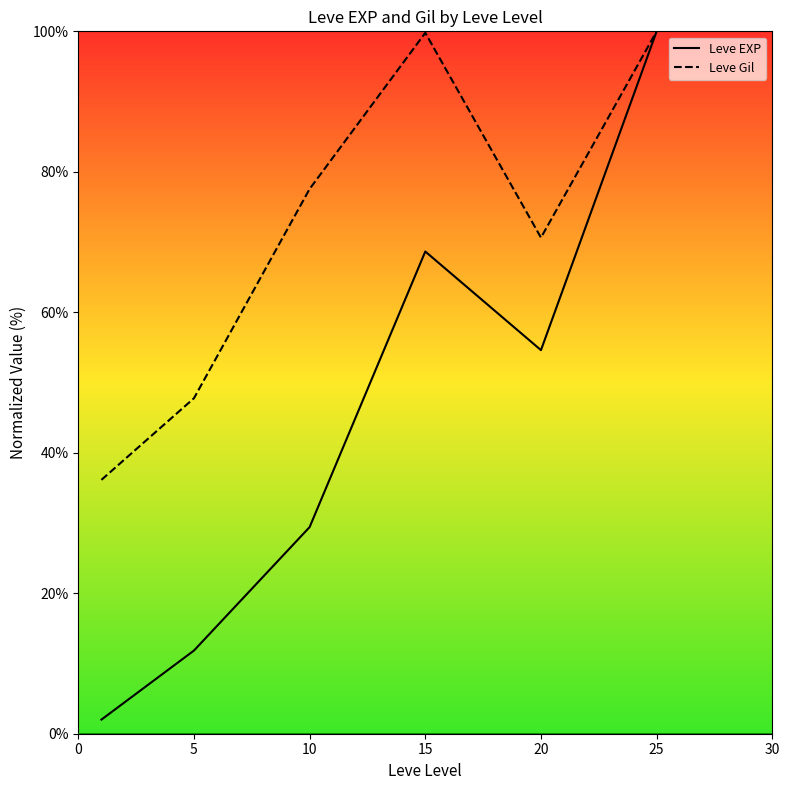

What are all the series names shown in the legend?

Leve EXP, Leve Gil